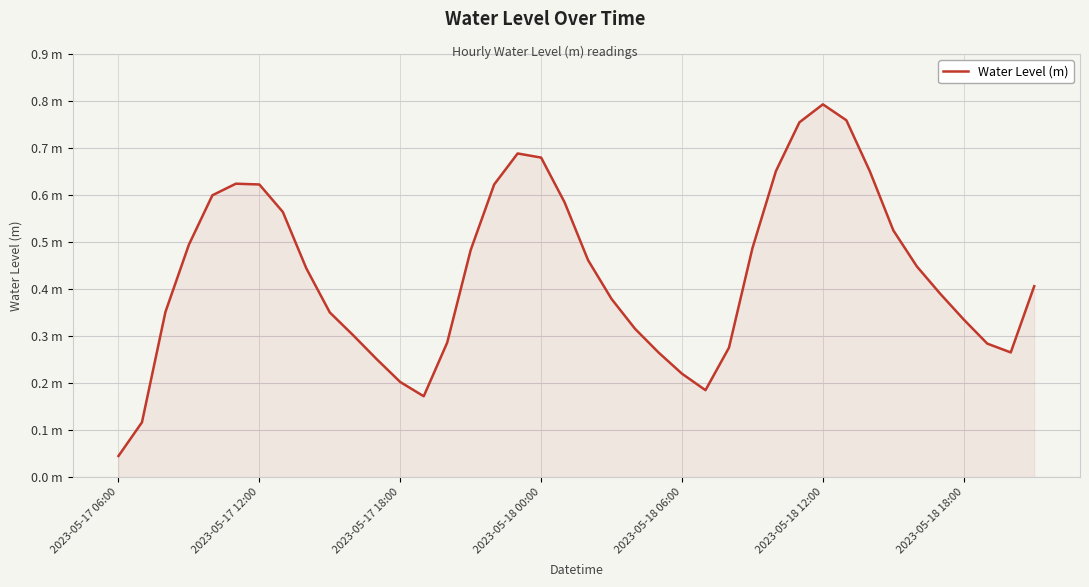

Does the chart display data point markers on the line(s)?

No